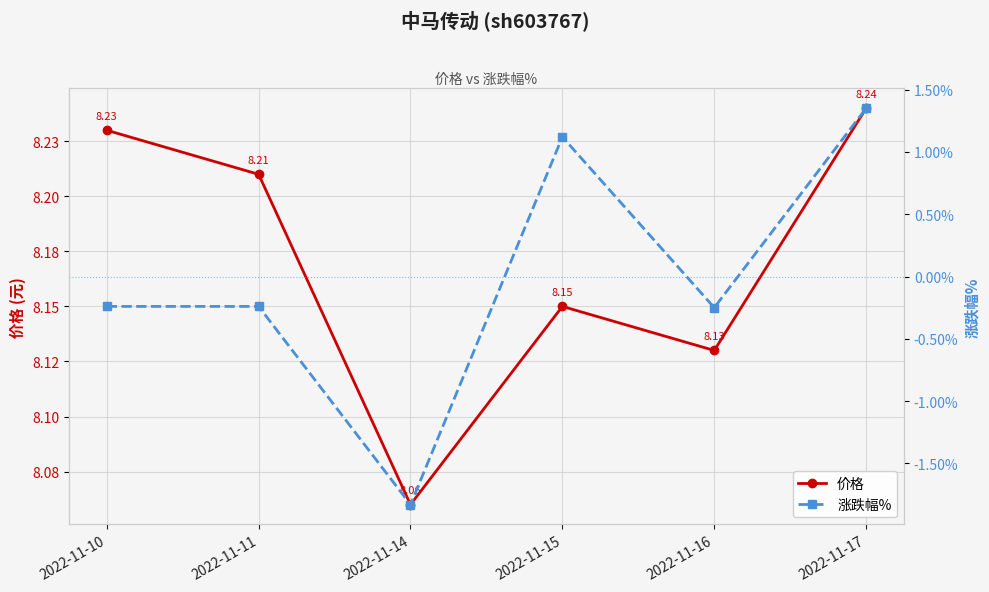

How many values in the 涨跌幅% series are below 0?

4